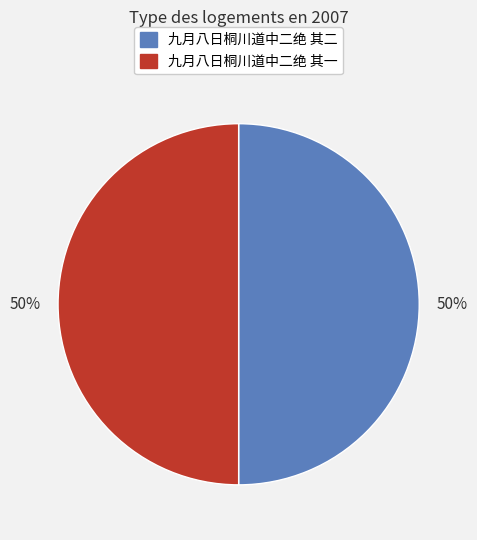

Do 九月八日桐川道中二绝 其二 and 九月八日桐川道中二绝 其一 together represent more than half of the pie?

Yes